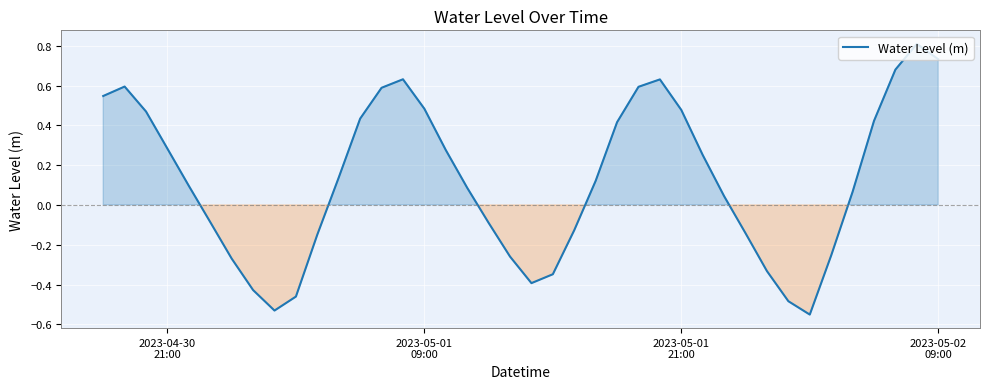

Does the chart display data point markers on the line(s)?

No